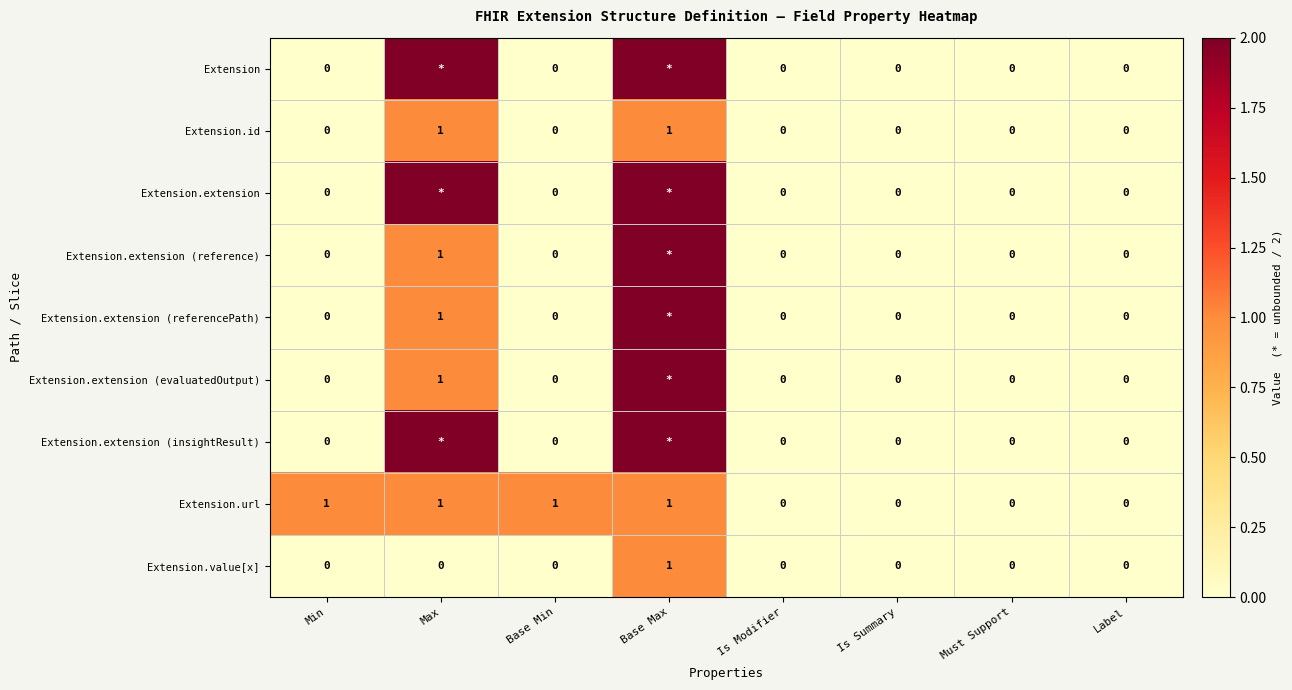

At which category is the sum across all series the highest?

Base Max